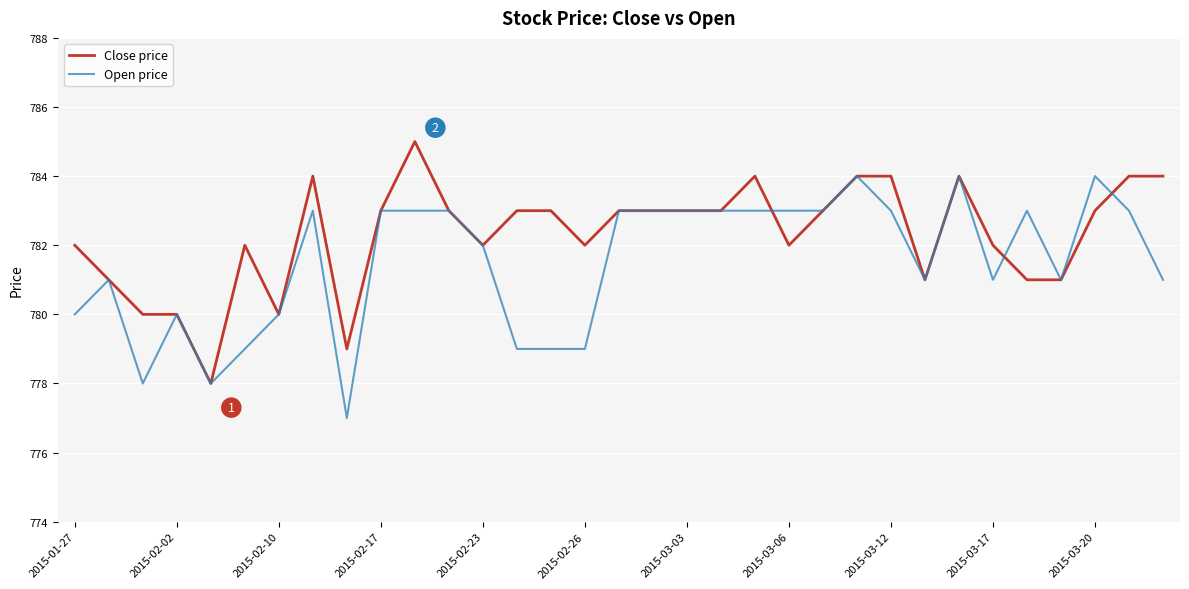

Does the chart have visible grid lines?

Yes